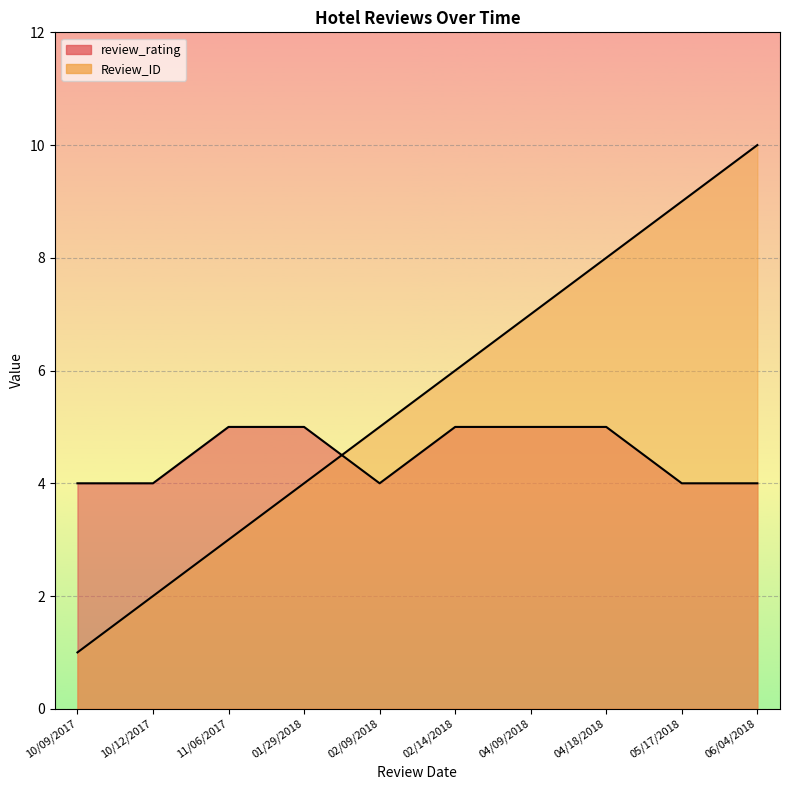

What is the sum of the review_rating values at 04/18/2018 and 06/04/2018?

9